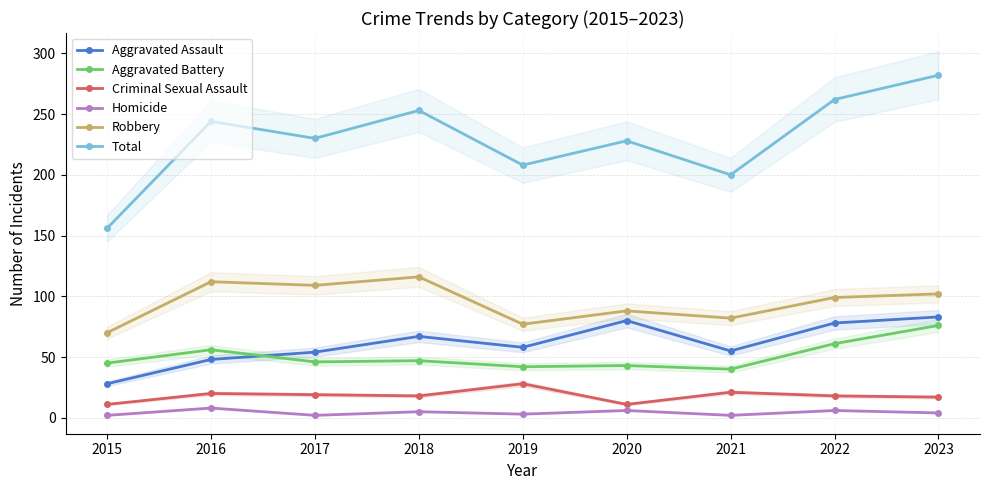

What is the difference between the maximum and second lowest values in the Total series?

82